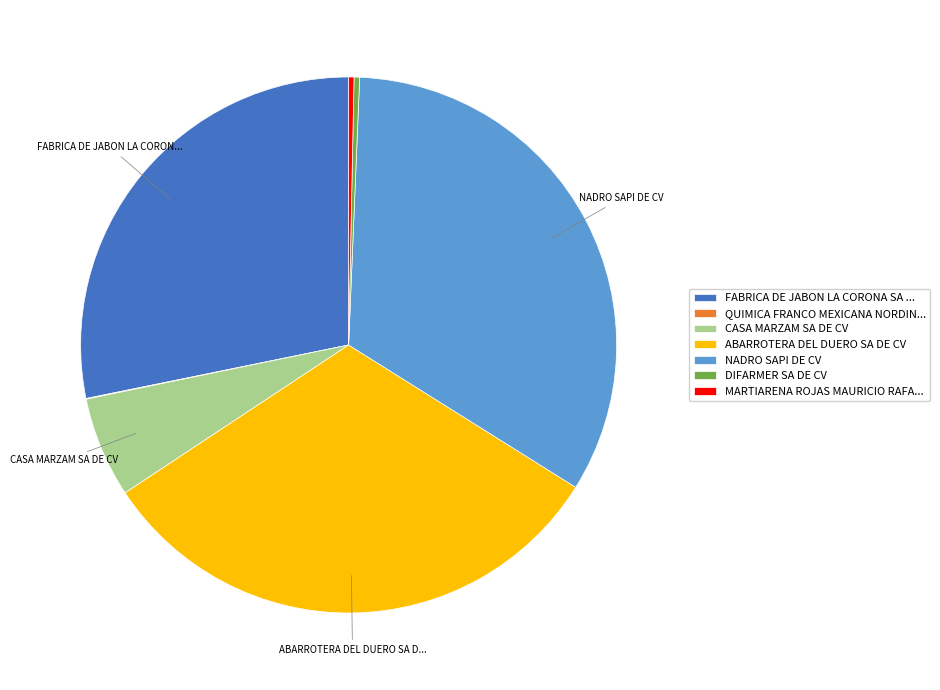

What is the ratio of the value at FABRICA DE JABON LA CORONA SA ... to the value at CASA MARZAM SA DE CV?

4.7